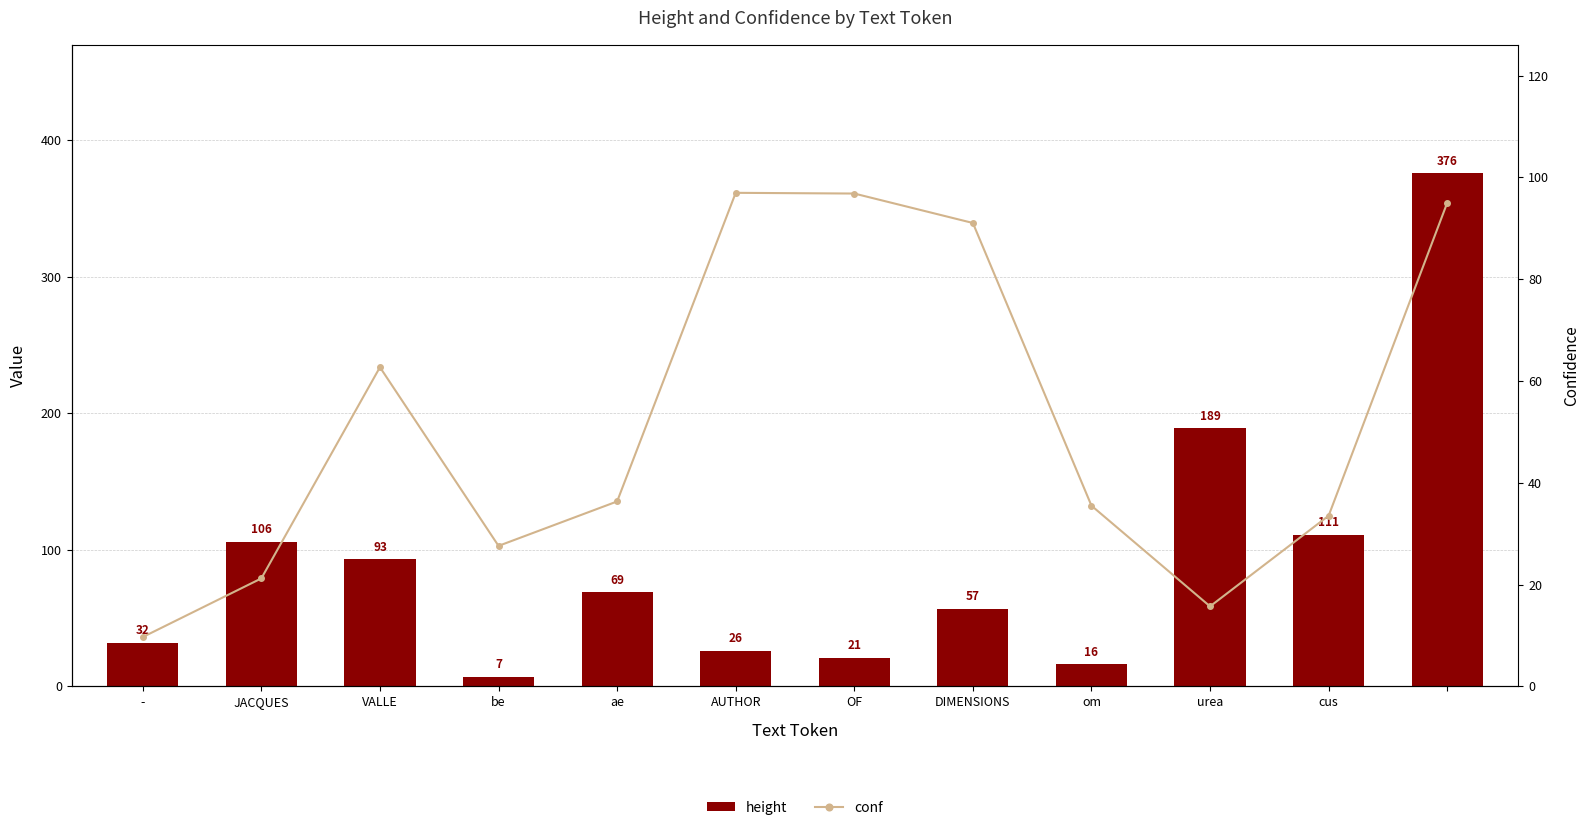

What is the average value of the conf series?

51.8